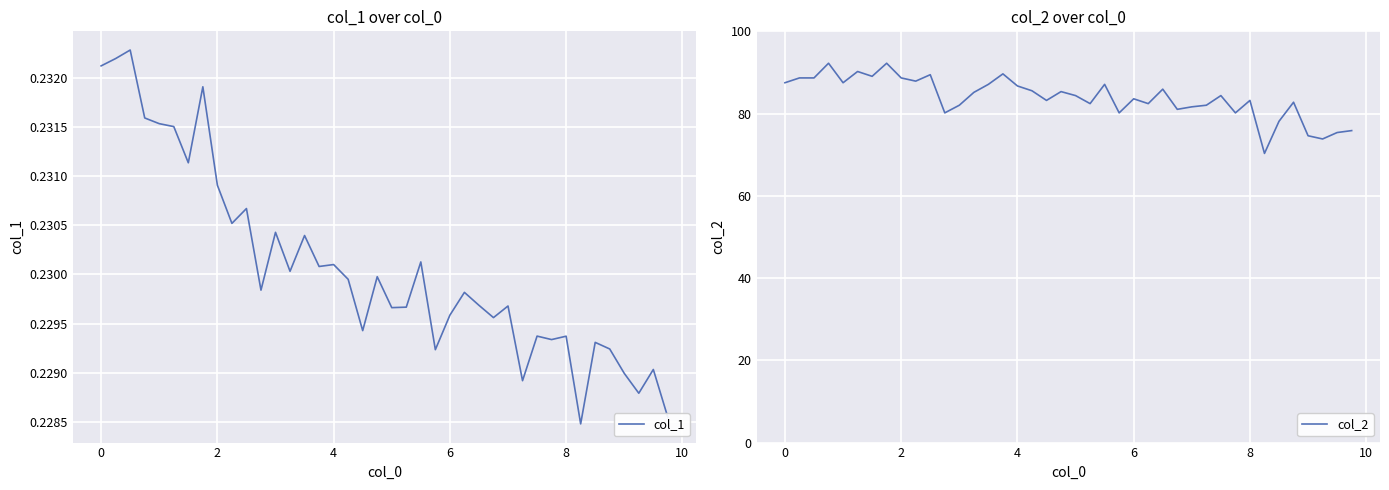

How many interior local peaks does the col_2 series have?

12